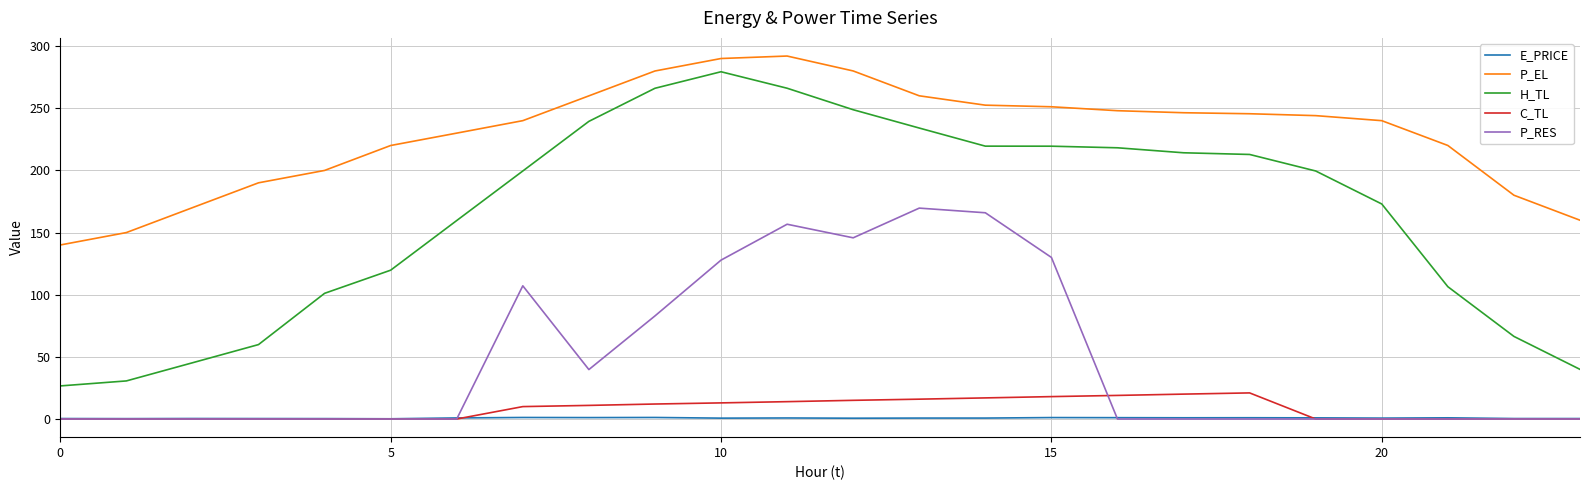

How many lines are shown in the chart?

5